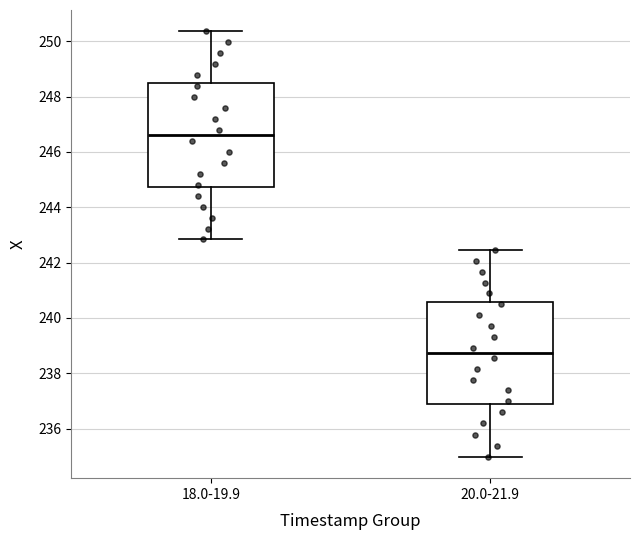

Reading left to right, transcribe this box plot: for each box, give where its median line is, the range the box spans, and where its two whiskers end, as read against the y-axis. The values are not printed on the chart, so give them approximately, as read against the axis.

18.0-19.9: median 246.6, box 244.8 to 248.4, whiskers 242.8 to 250.4
20.0-21.9: median 238.8, box 236.8 to 240.6, whiskers 235.0 to 242.4